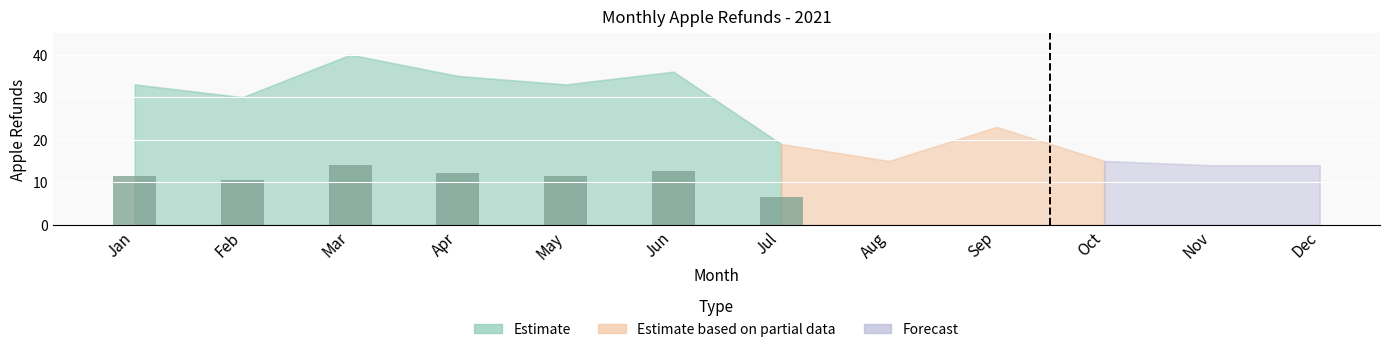

At which label does the data first exceed 11?

Jan